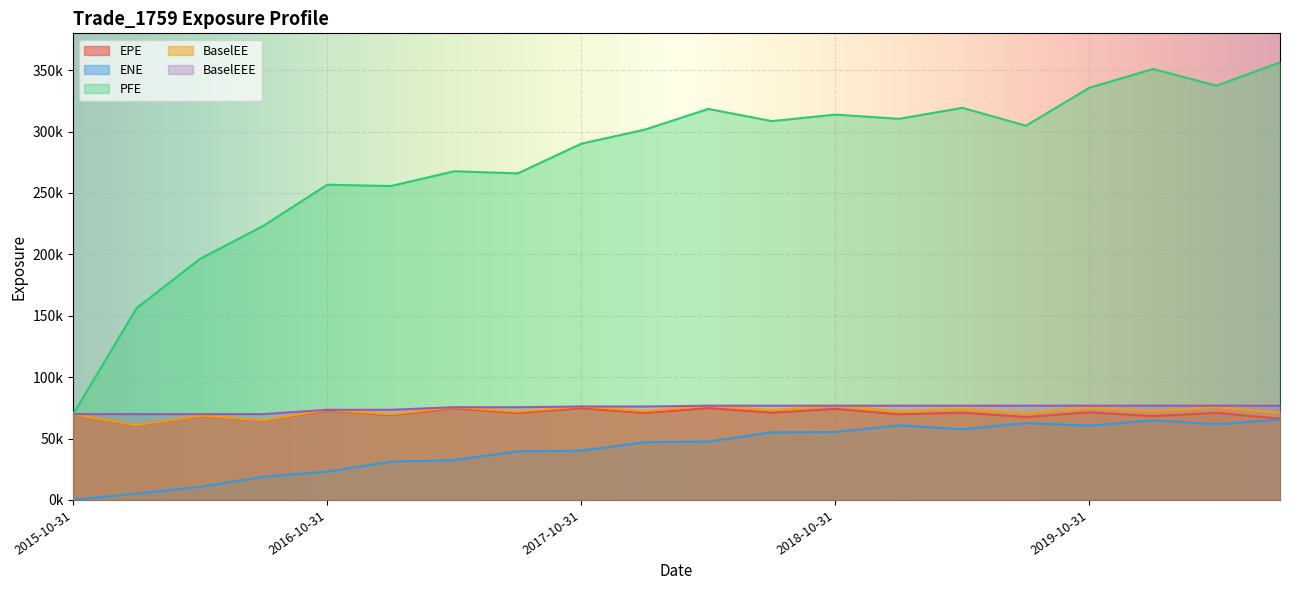

What value does the BaselEE series have at 2017-10-31?

76088.2